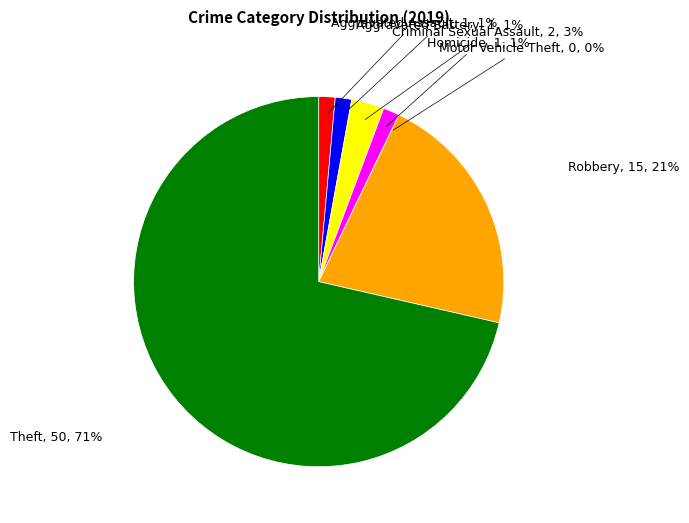

How much of the chart is everything except Robbery?

78.6%